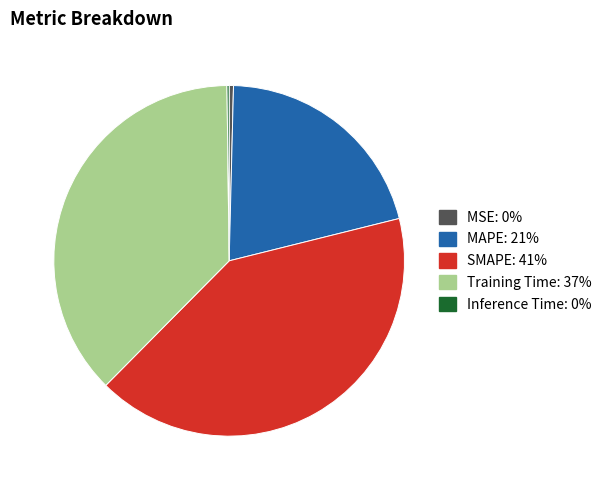

Between MSE and MAPE, which is larger?

MAPE